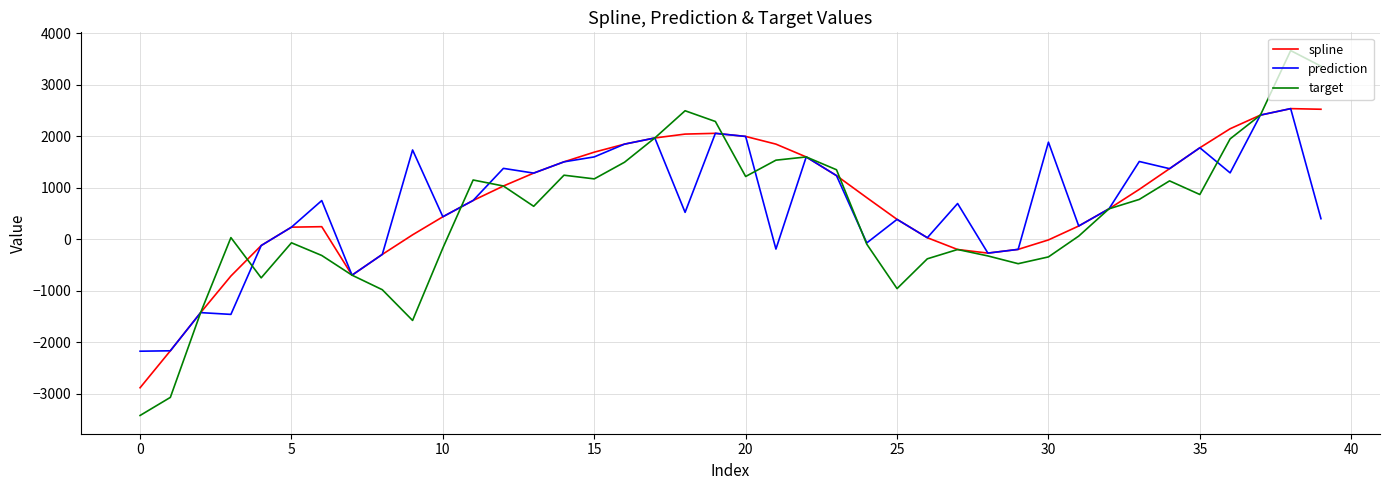

Which series has the largest range (max minus min)?

target